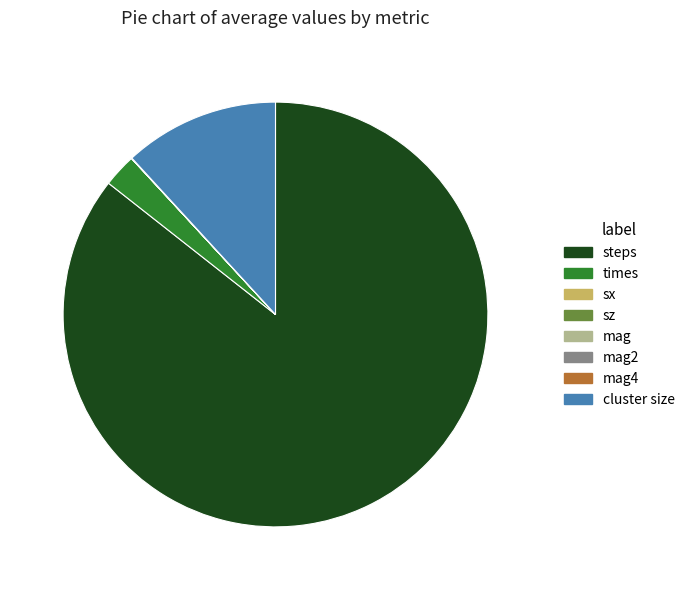

Which category accounts for the majority?

steps